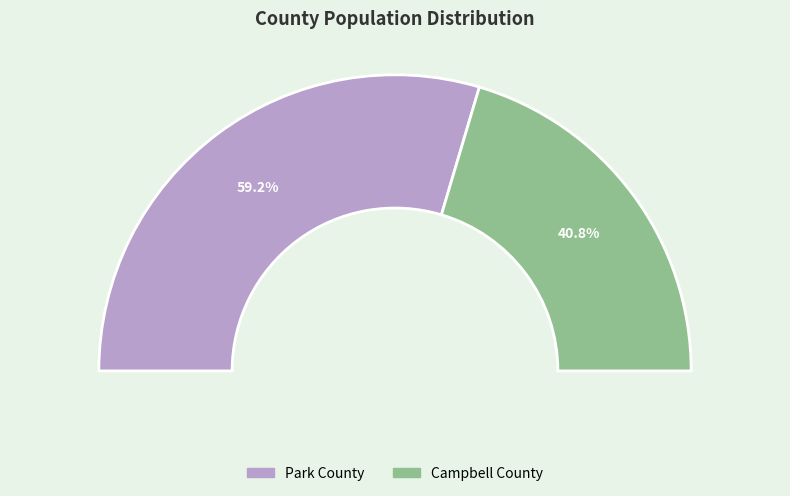

Which slice is the largest?

Park County